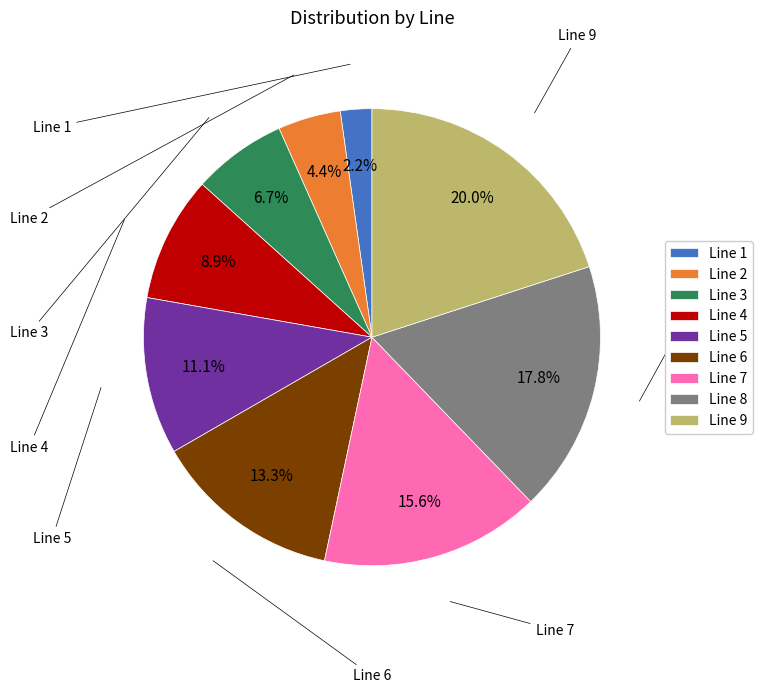

Does Line 1 account for over 50% of the chart?

No